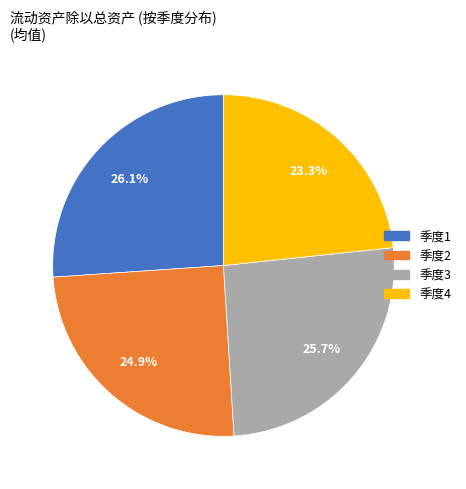

Is there a majority slice in this chart?

No